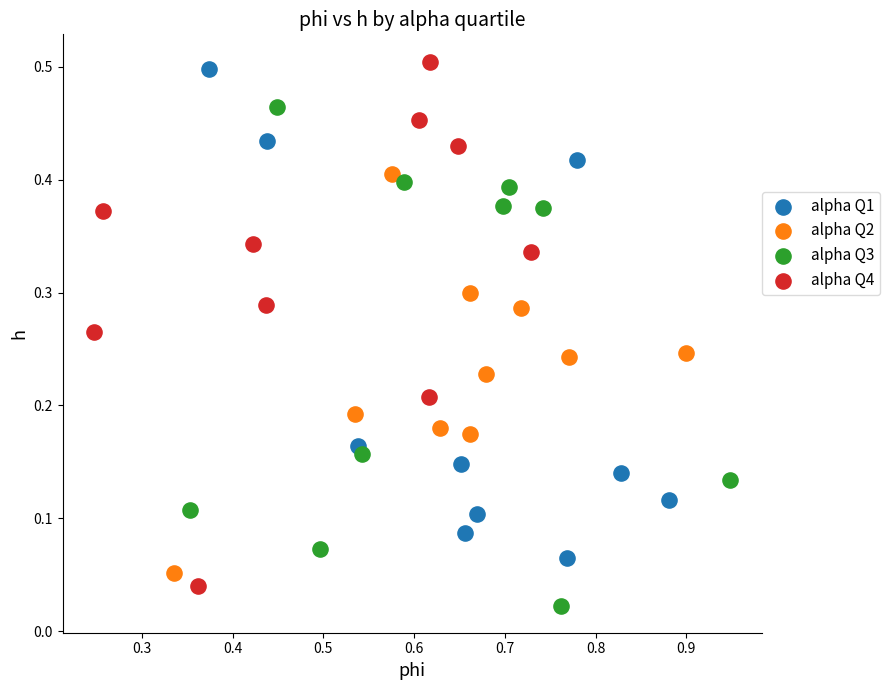

Which series reaches the minimum Y coordinate?

alpha Q3